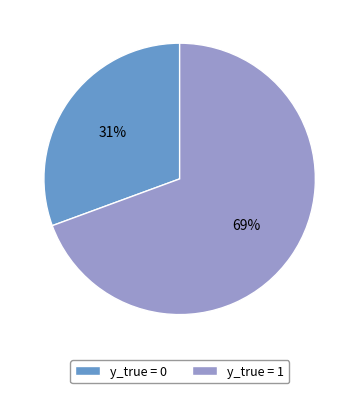

What is the largest slice in the pie chart?

y_true = 1